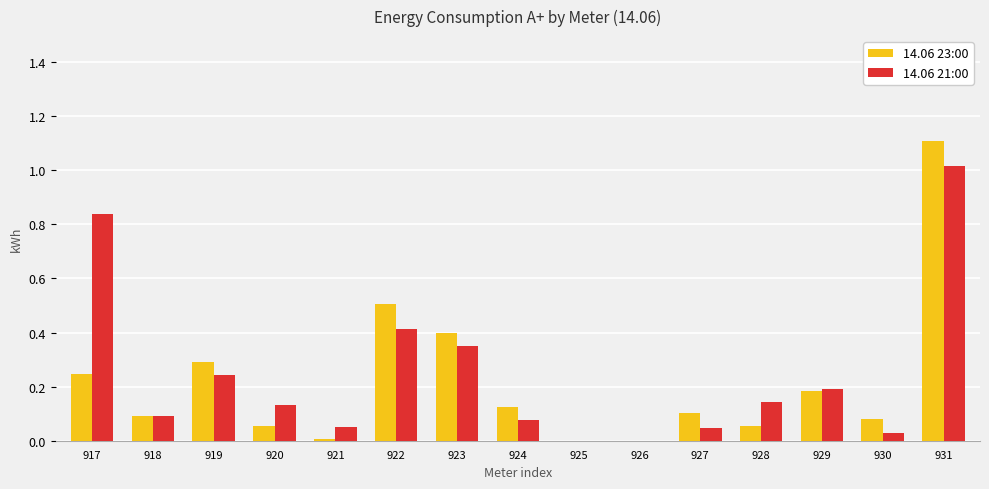

Is the value of 14.06 23:00 at 919 greater than the value of 14.06 21:00 at 926?

Yes